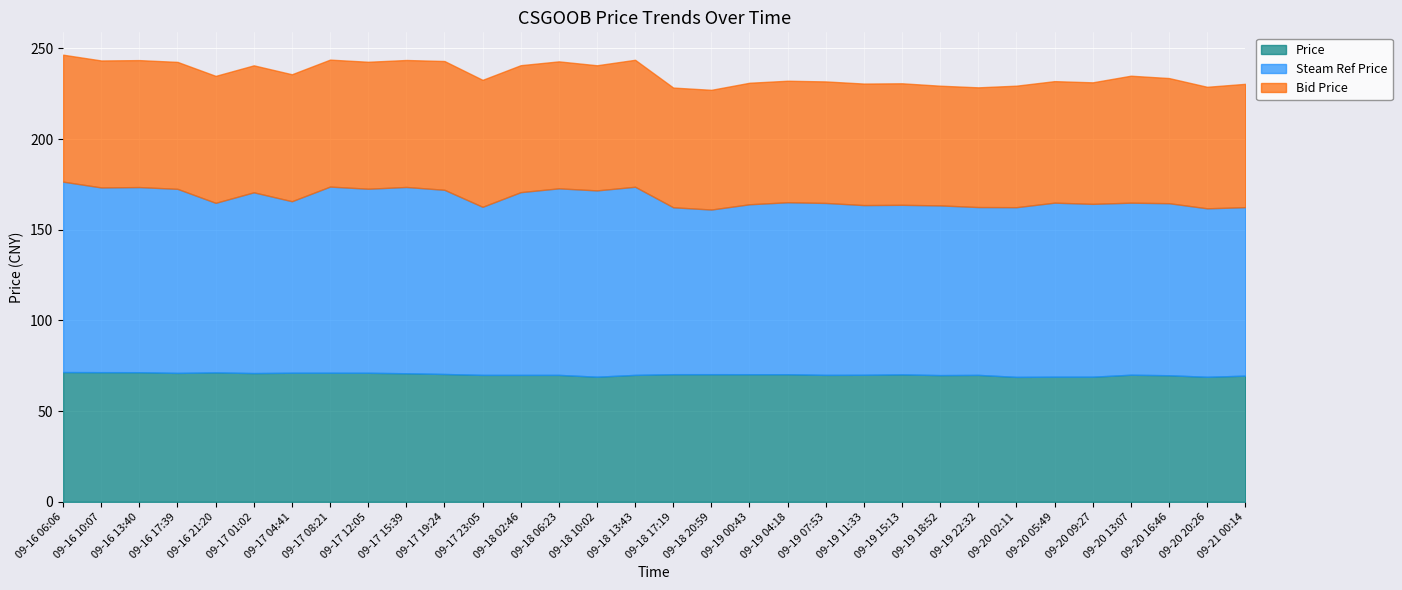

True or false: Price and Steam Ref Price cross at least once.

False